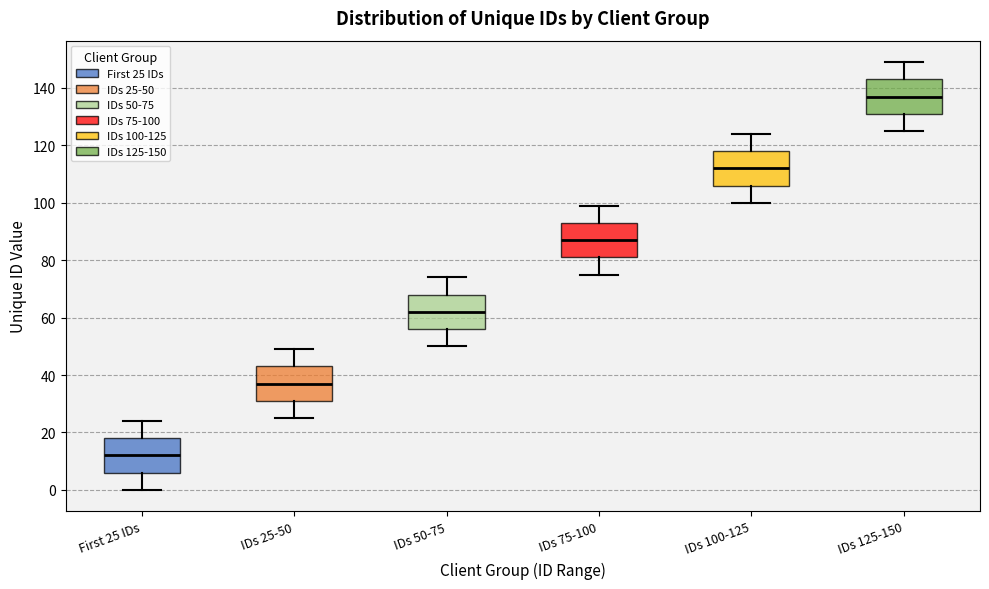

Which box's median line is the highest?

IDs 125-150